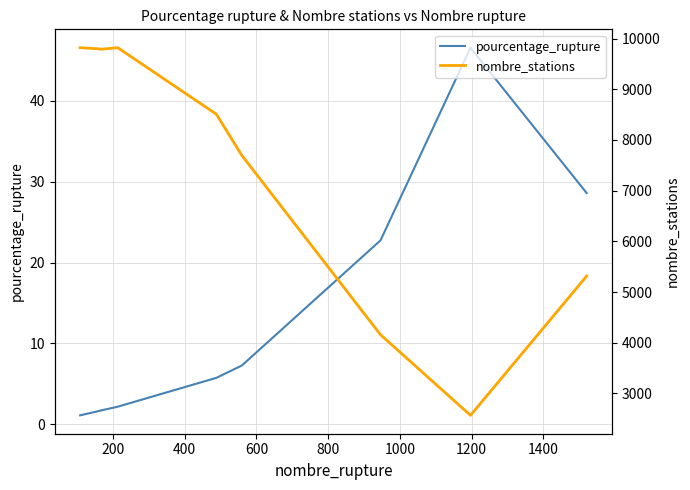

Which series has the largest total across all categories?

nombre_stations